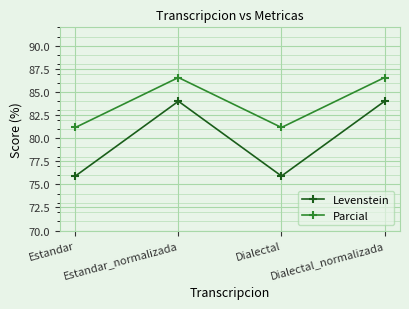

What is the approximate value of Levenstein at Estandar?

75.9